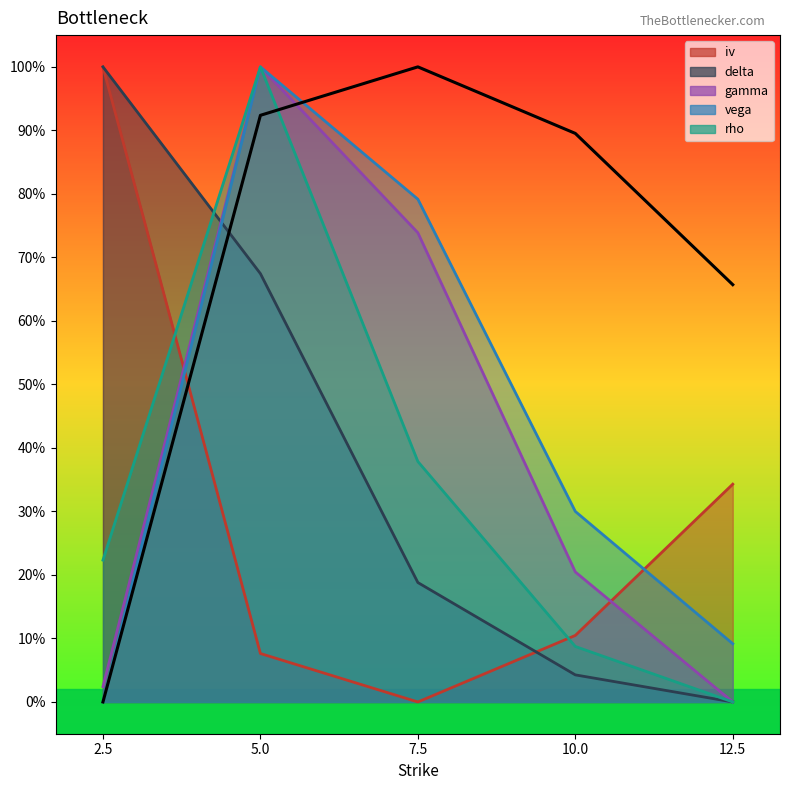

Is it true that rho equals 0.1 at 10.0?

True